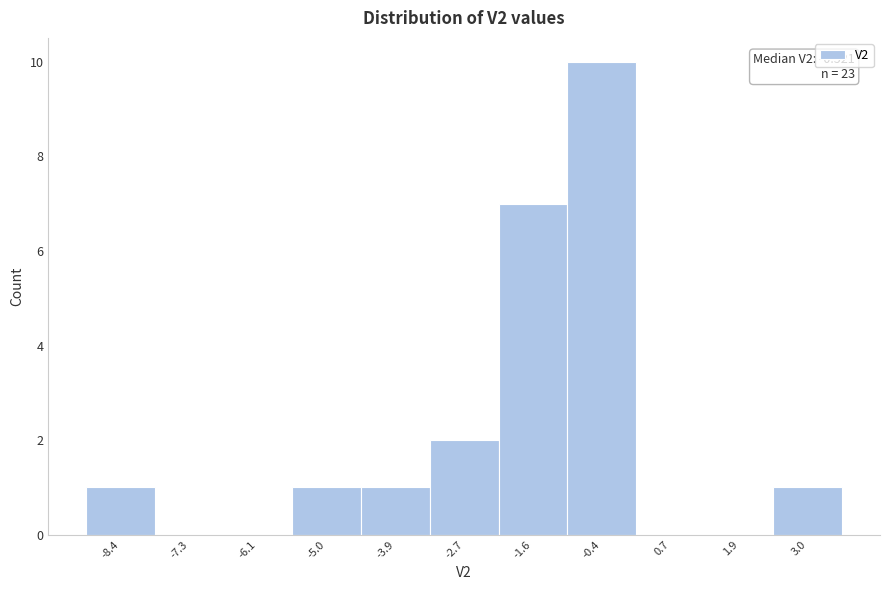

Reading left to right, what are all the values shown in this chart?

-8.4=1	-7.3=0	-6.1=0	-5.0=1	-3.9=1	-2.7=2	-1.6=7	-0.4=10	0.7=0	1.9=0	3.0=1